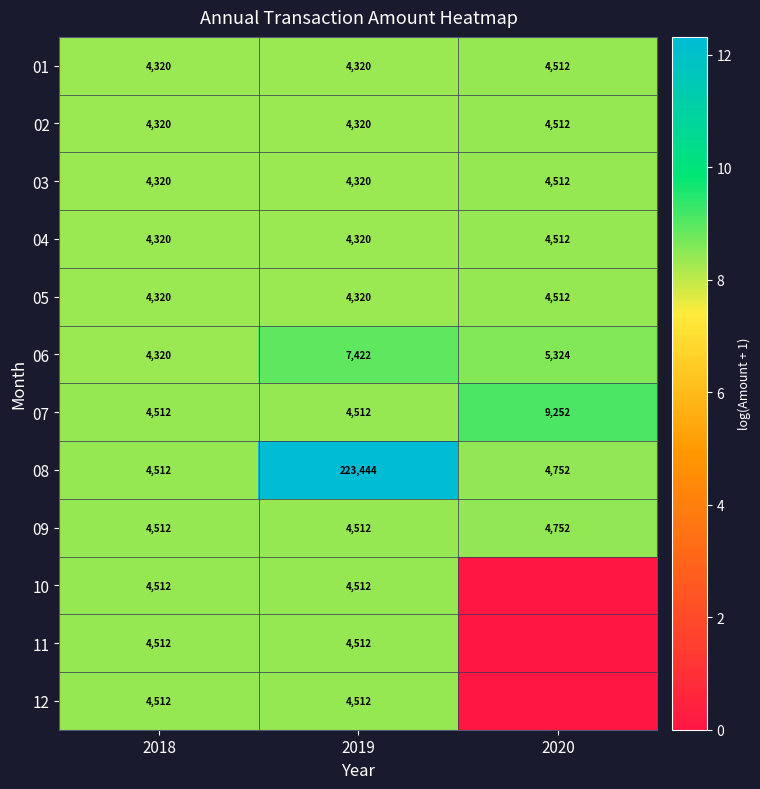

At which category is the sum across all series the highest?

2019